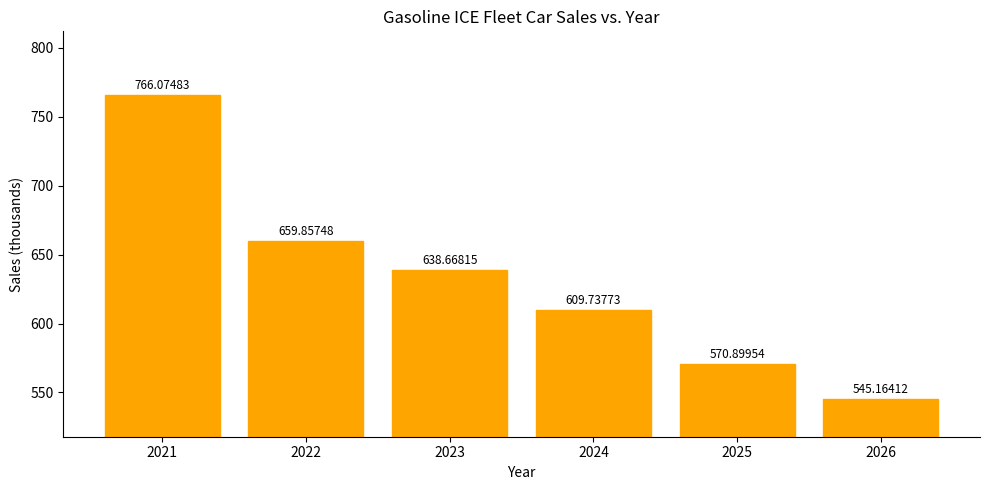

Rank the categories by value from highest to lowest.

2021, 2022, 2023, 2024, 2025, 2026